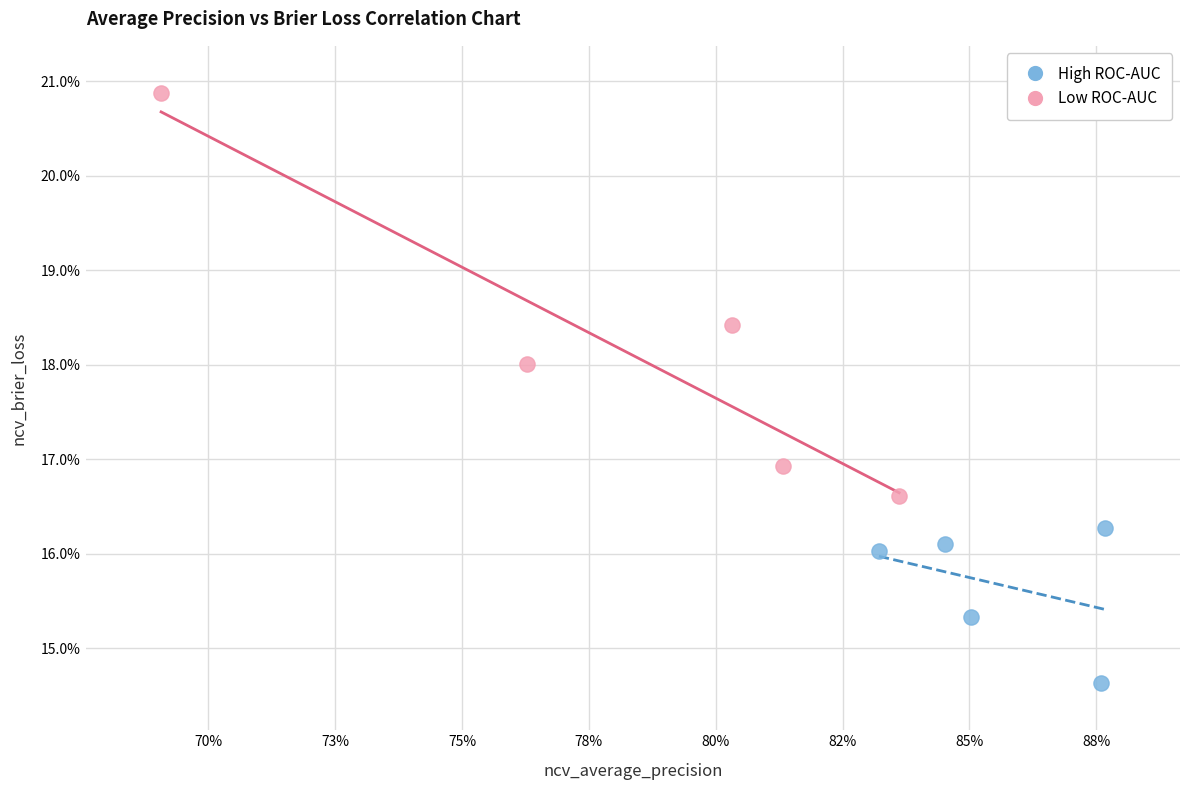

What are all the series names shown in the legend?

High ROC-AUC, Low ROC-AUC